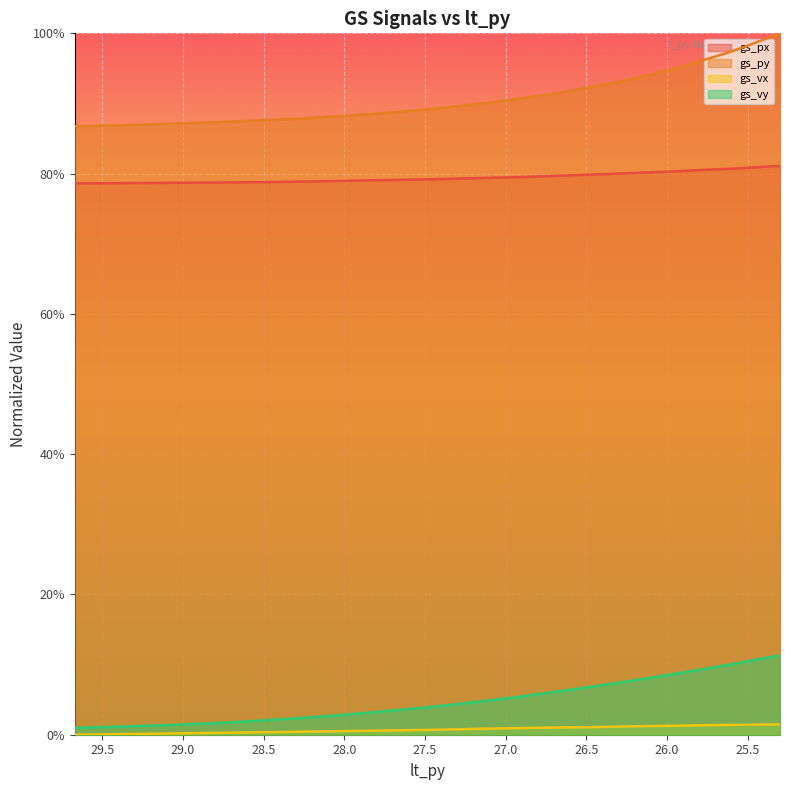

Does the chart display data point markers on the line(s)?

No